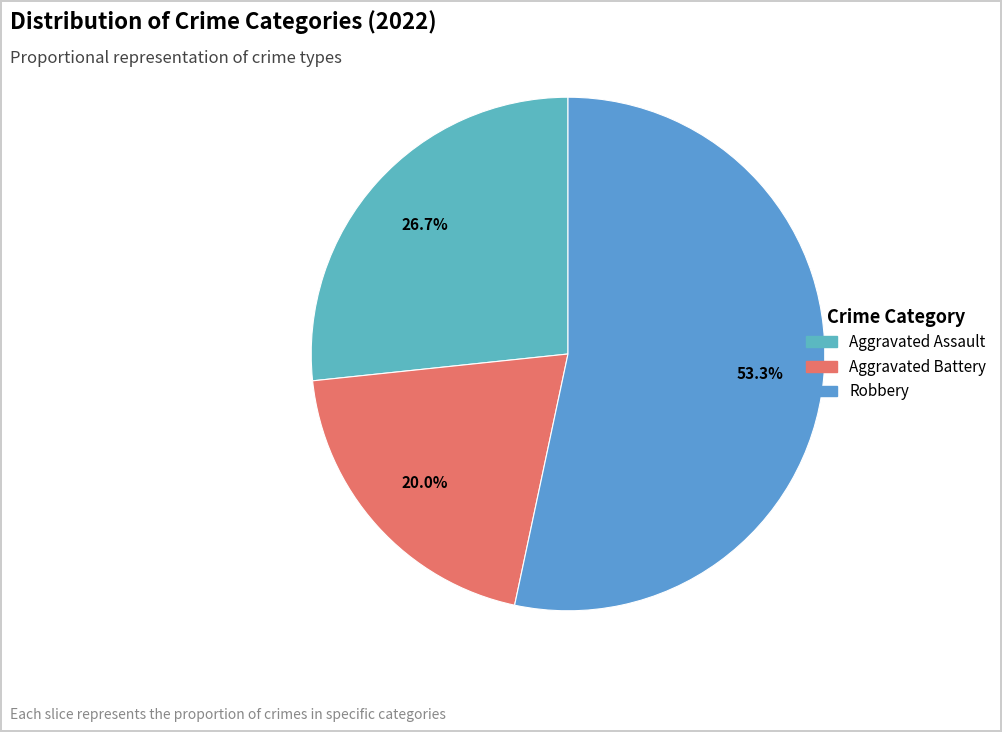

How many slices are in this pie chart?

3